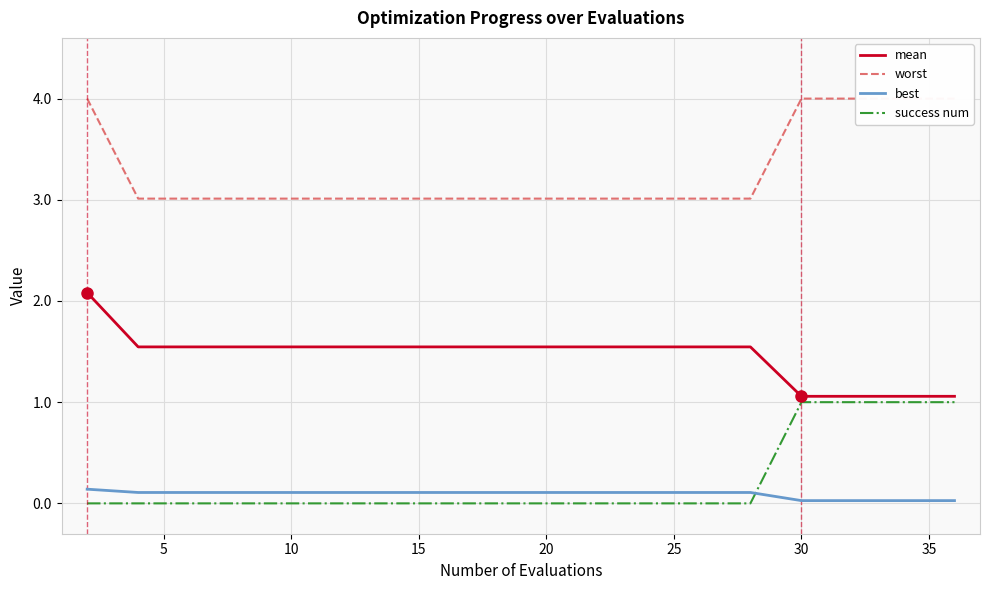

What is the maximum value shown in the chart?

4.0